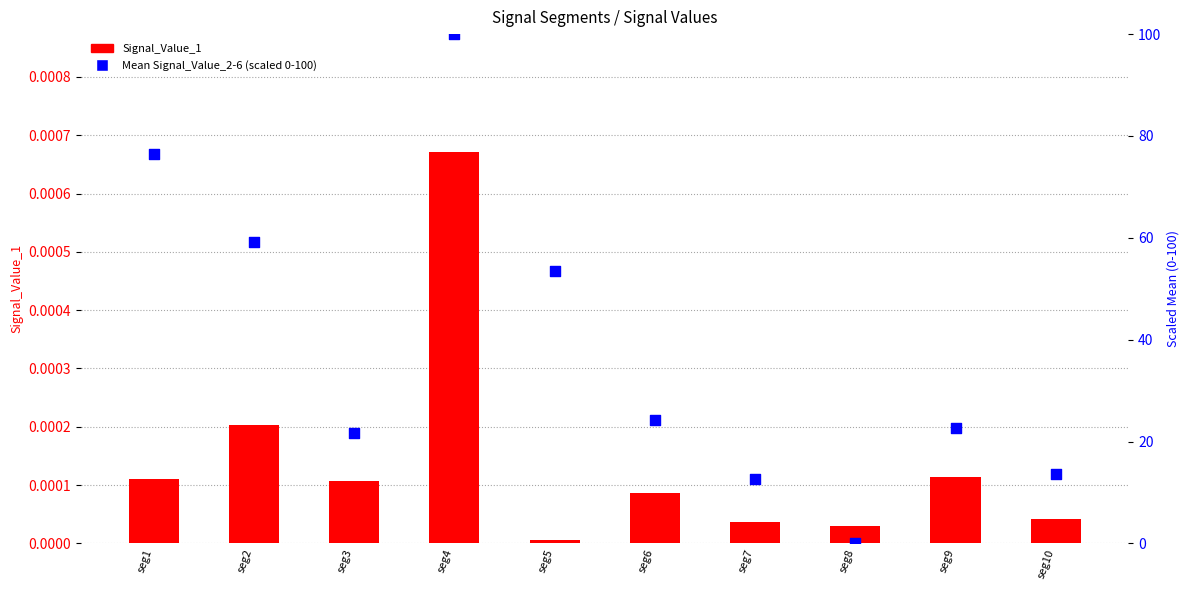

At how many categories does at least one series exceed 80?

1